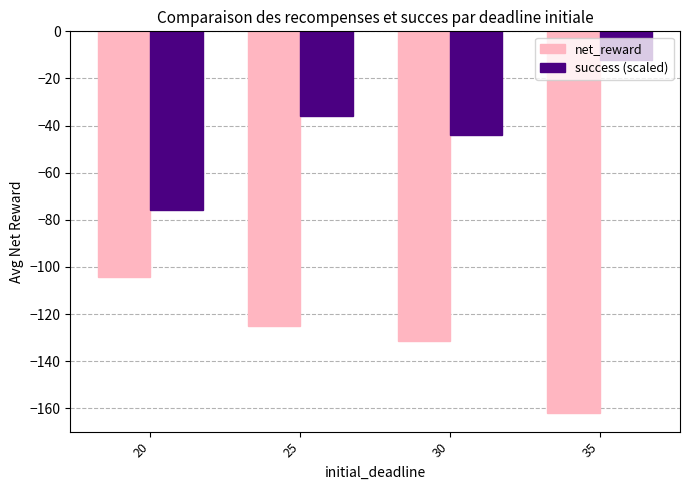

Is the value of success (scaled) at 20 greater than the value of net_reward at 25?

Yes